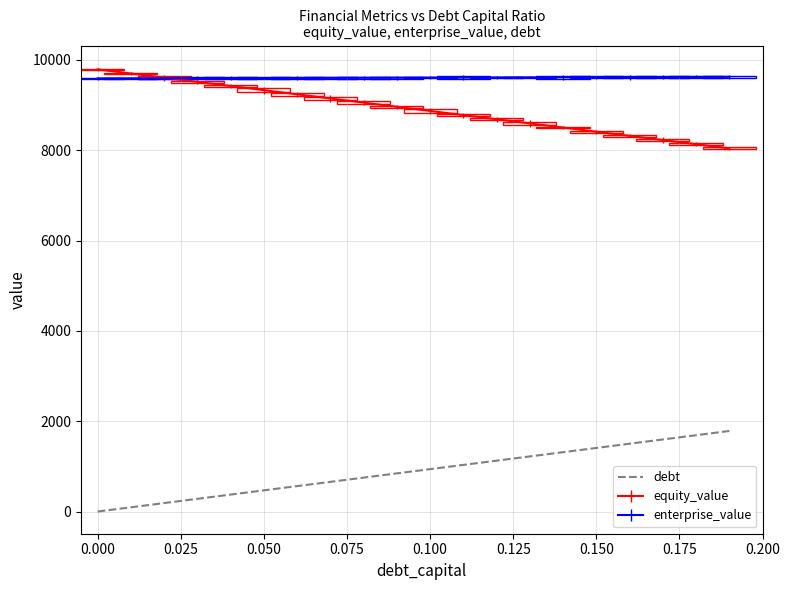

Reading right to left, extract all data points from this chart.

1783.8	1690.0	1596.1	1502.2	1408.3	1314.4	1220.5	1126.6	1032.8	938.9	845.0	751.1	657.2	563.3	469.4	375.5	281.7	187.8	93.9	0.0